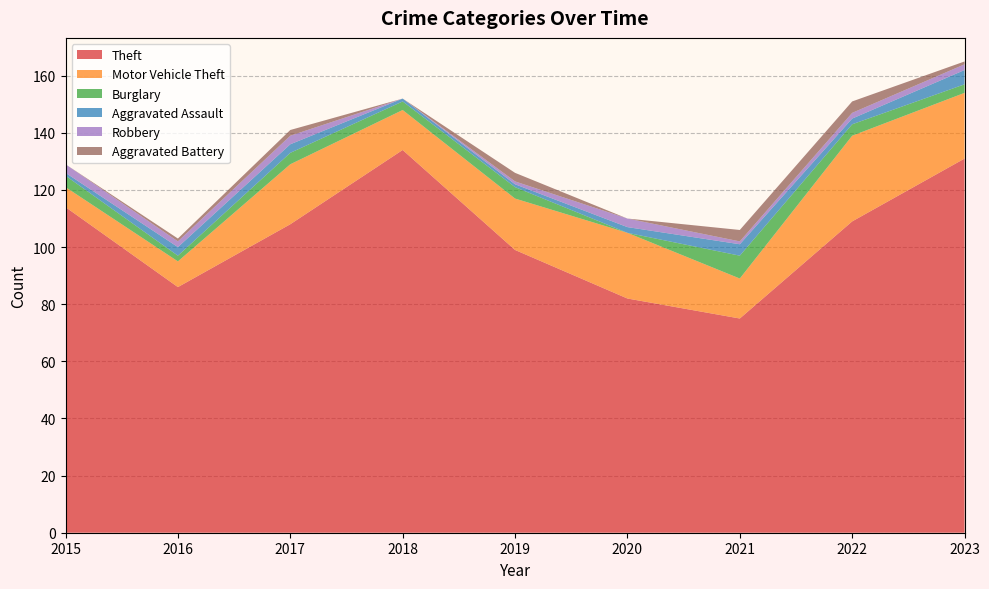

Reading left to right, list all the values displayed in this chart.

Theft: 114	86	108	134	99	82	75	109	131
Motor Vehicle Theft: 7	9	21	14	18	23	14	30	23
Burglary: 4	2	4	3	4	0	8	4	3
Aggravated Assault: 1	3	3	1	1	2	4	2	5
Robbery: 3	2	3	0	1	3	1	2	2
Aggravated Battery: 0	1	2	0	3	0	4	4	1